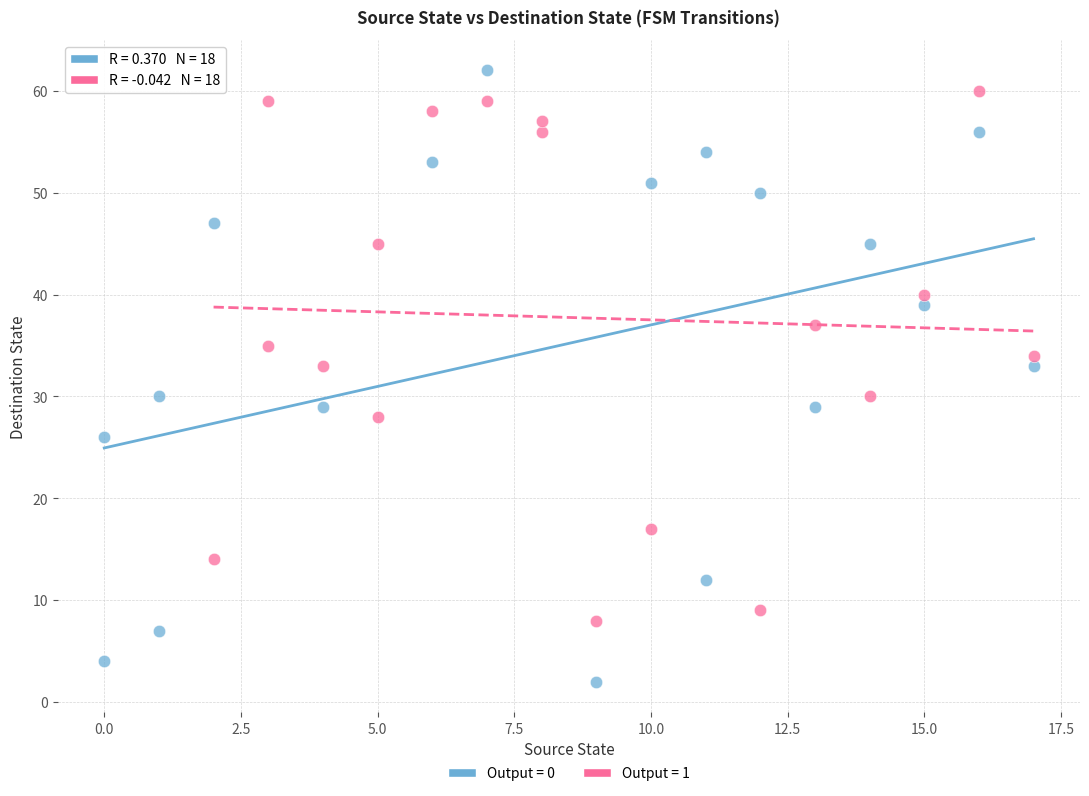

Which series reaches the maximum Y coordinate?

Output = 0